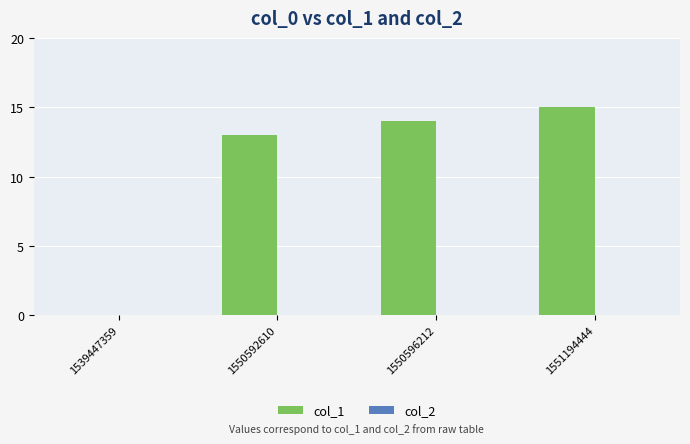

Reading left to right, extract all data points from this chart.

1539447359=0	1550592610=13	1550596212=14	1551194444=15